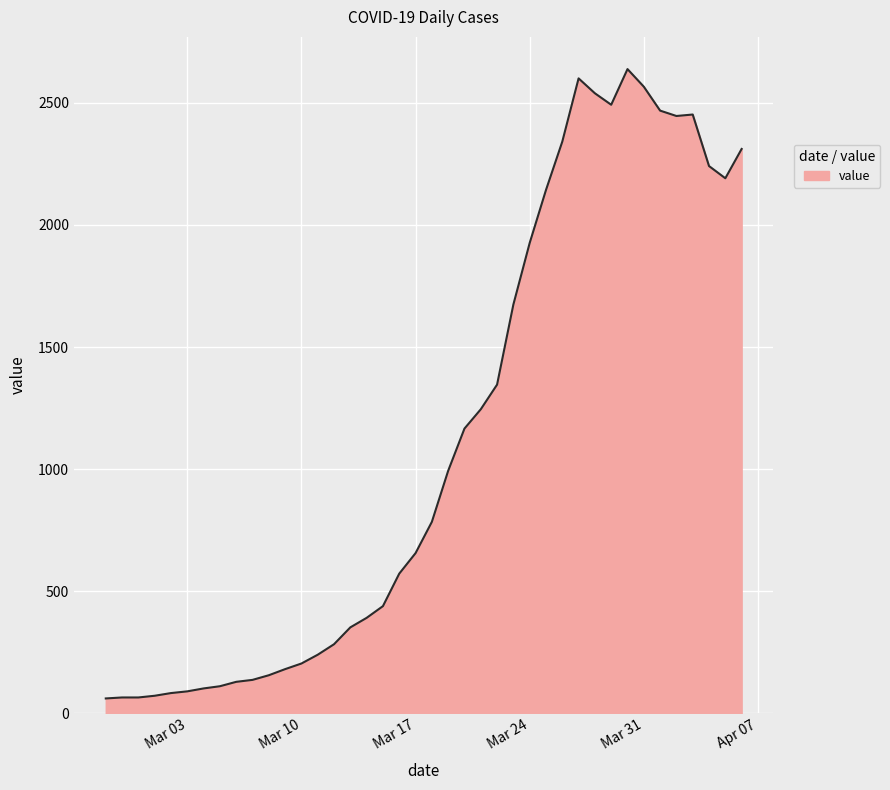

What is the maximum value shown in the chart?

2638